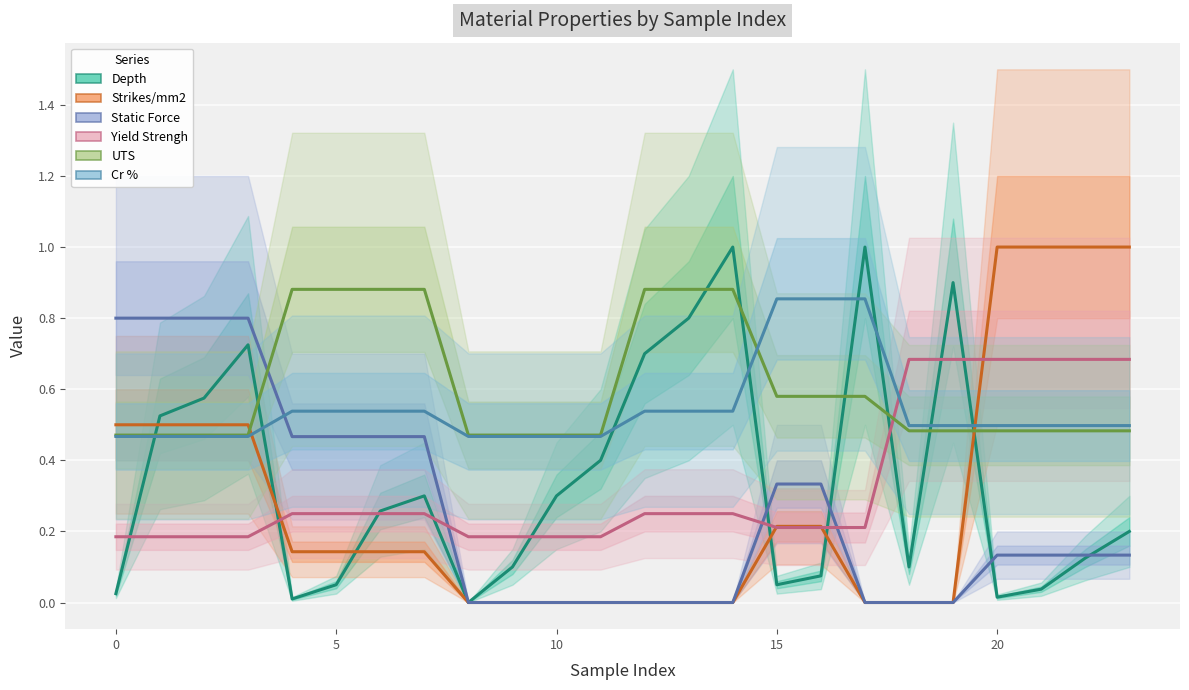

The Strikes/mm2 series shows 0.0 at 10. True or false?

True